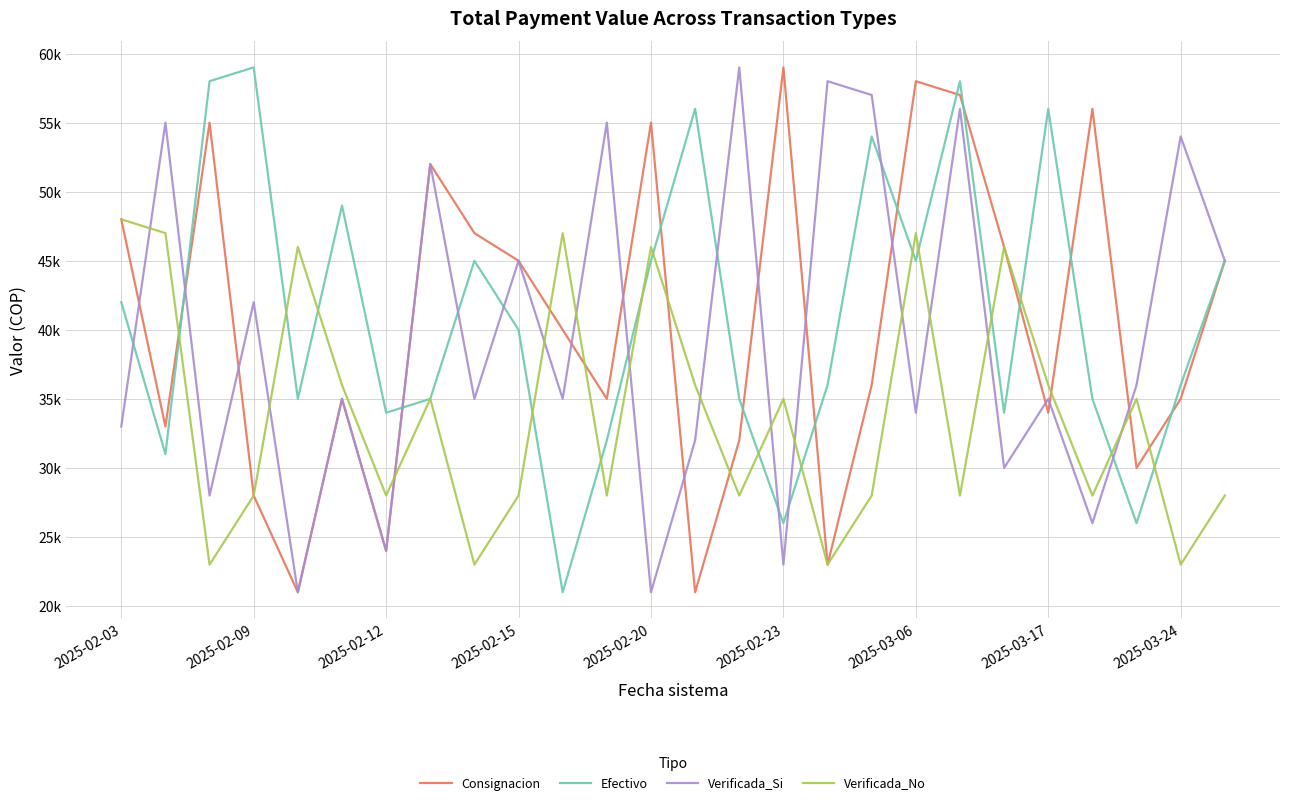

How many interior local valleys does the Verificada_Si series have?

10